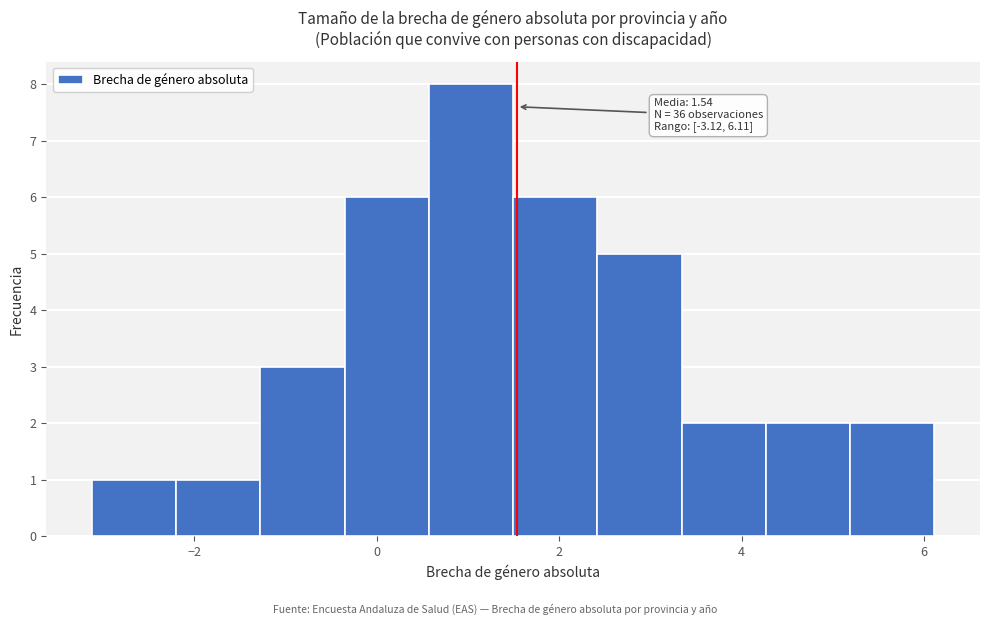

Over which range of the x-axis is the bar tallest?

0.6 to 1.4